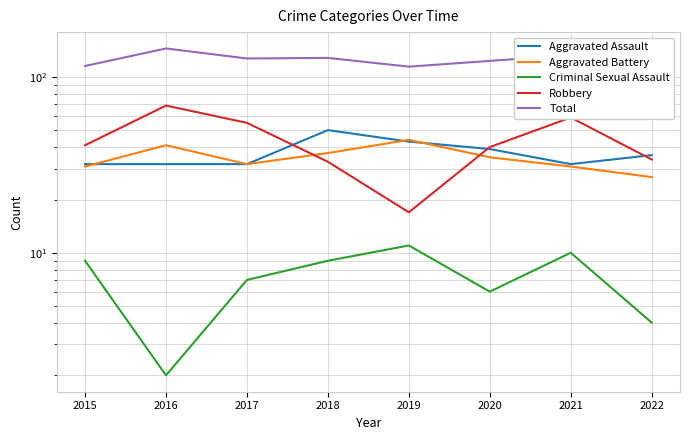

Is it true that Total equals 102 at 2022?

True